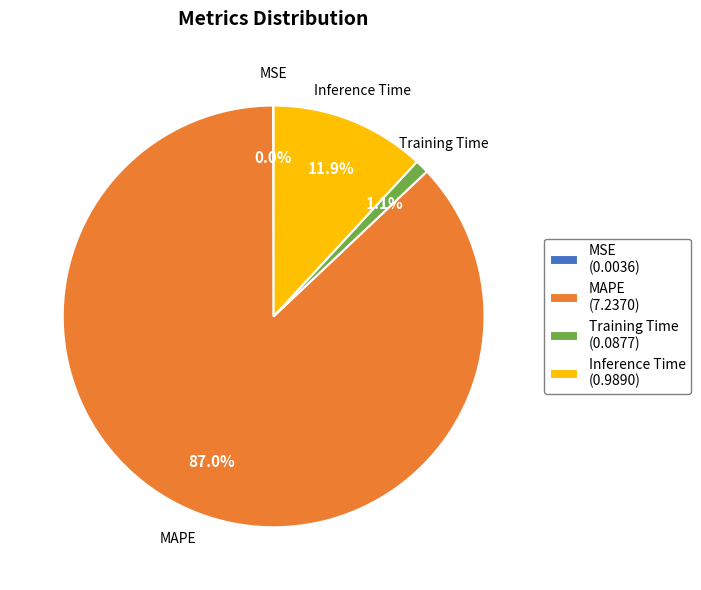

To the nearest percent, what is the combined percentage of Inference Time and MAPE?

99%